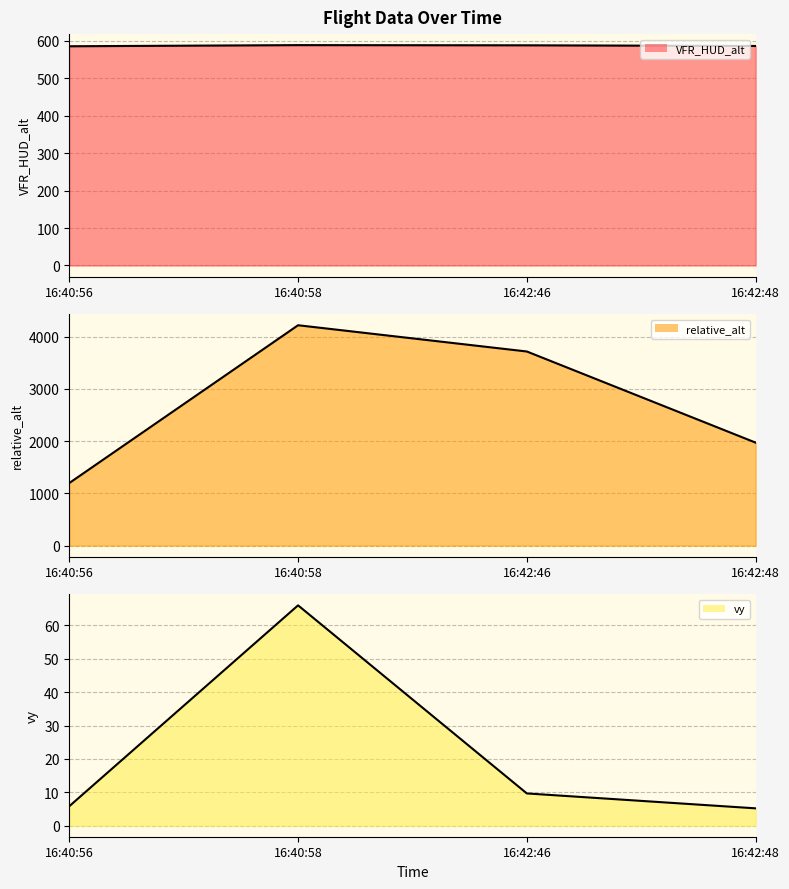

Between 16:40:56 and 16:42:46, which series saw the biggest shift?

relative_alt